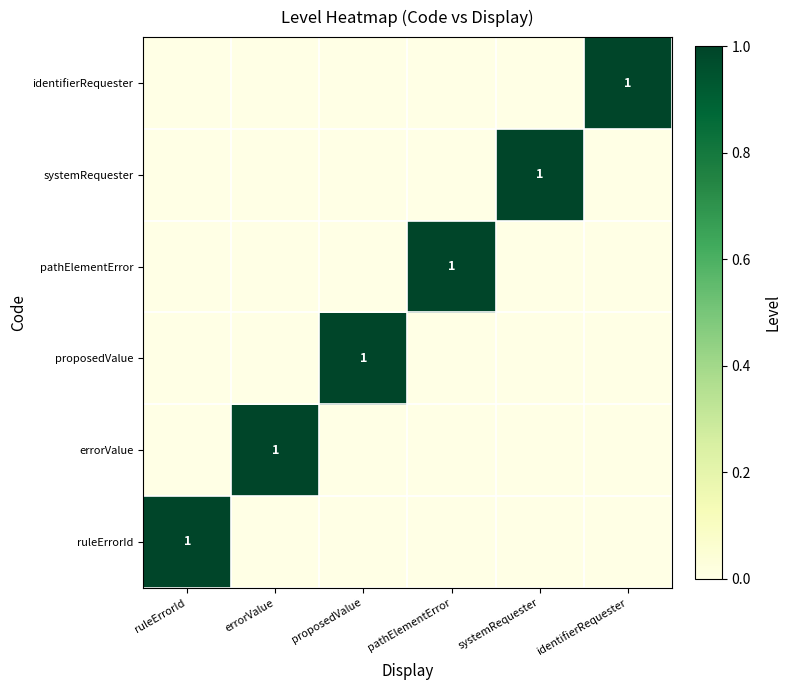

The systemRequester series shows 1 at systemRequester. True or false?

True